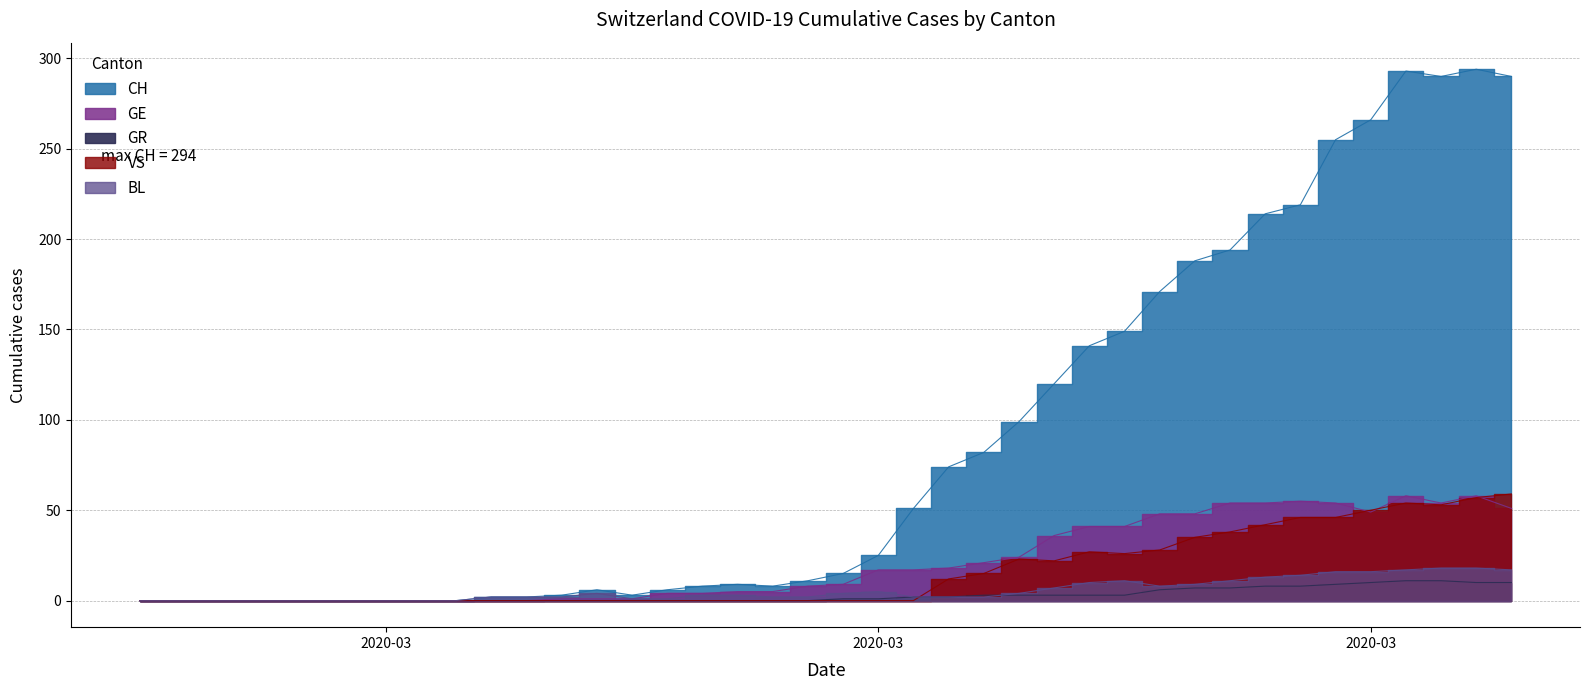

How many data points in VS are above 0?

17